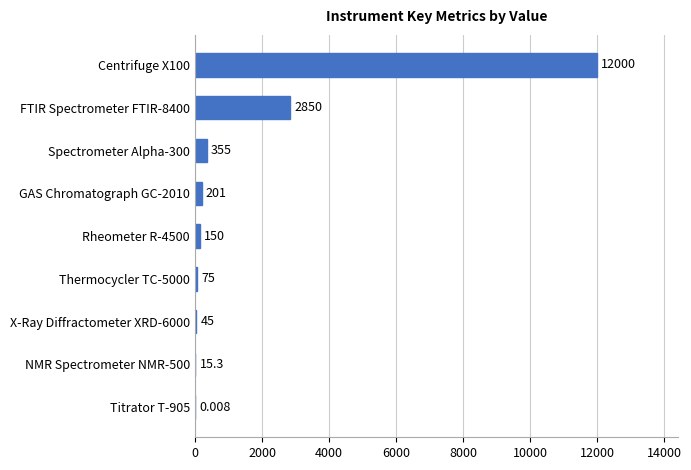

Are the bars horizontal?

Yes